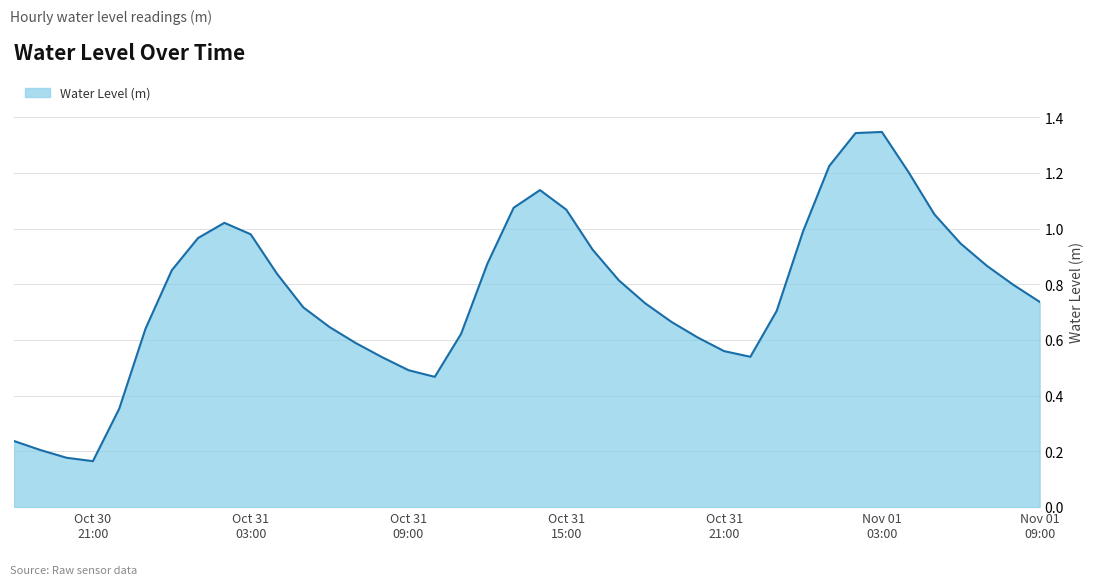

Does the chart display data point markers on the line(s)?

No